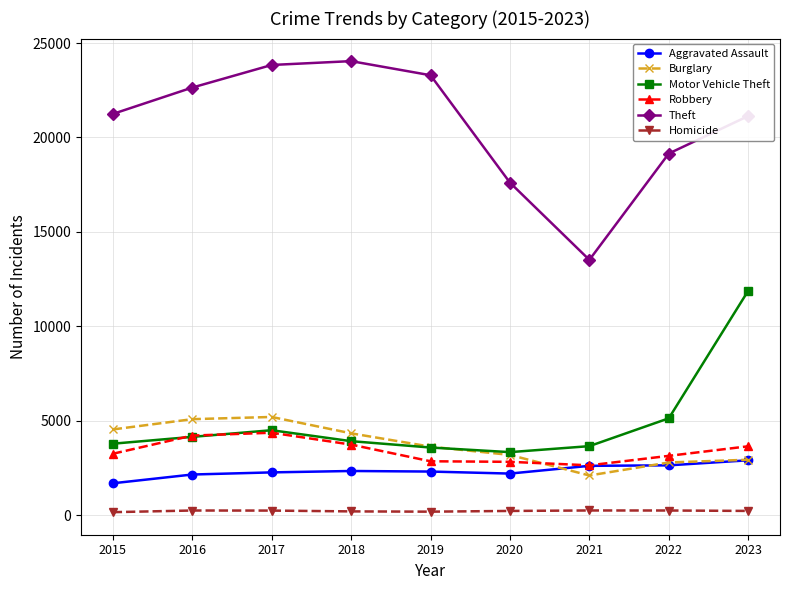

How many values in the Theft series are below 21246?

4